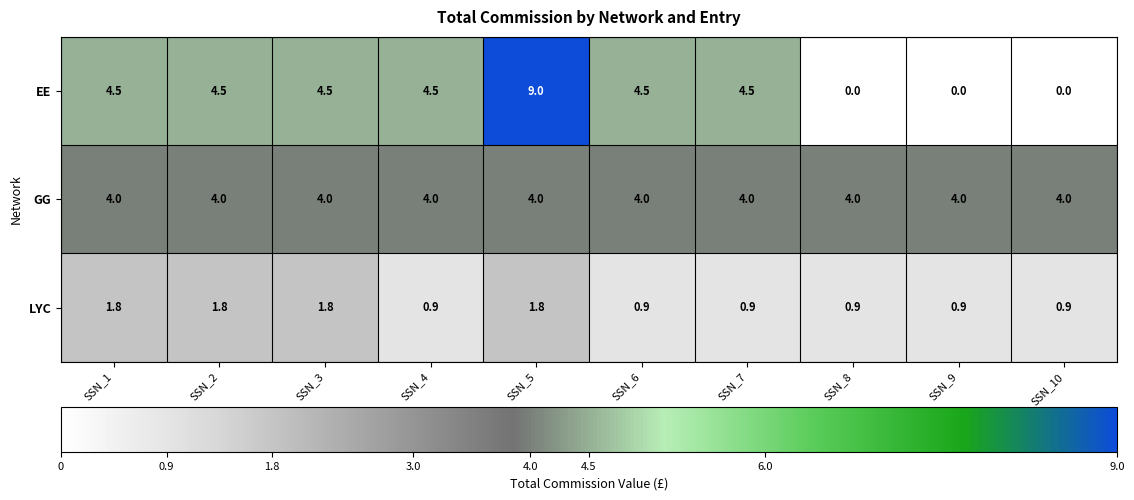

Reading left to right, extract all data points from this chart.

EE: 4.5	4.5	4.5	4.5	9.0	4.5	4.5	0.0	0.0	0.0
GG: 4.0	4.0	4.0	4.0	4.0	4.0	4.0	4.0	4.0	4.0
LYC: 1.8	1.8	1.8	0.9	1.8	0.9	0.9	0.9	0.9	0.9